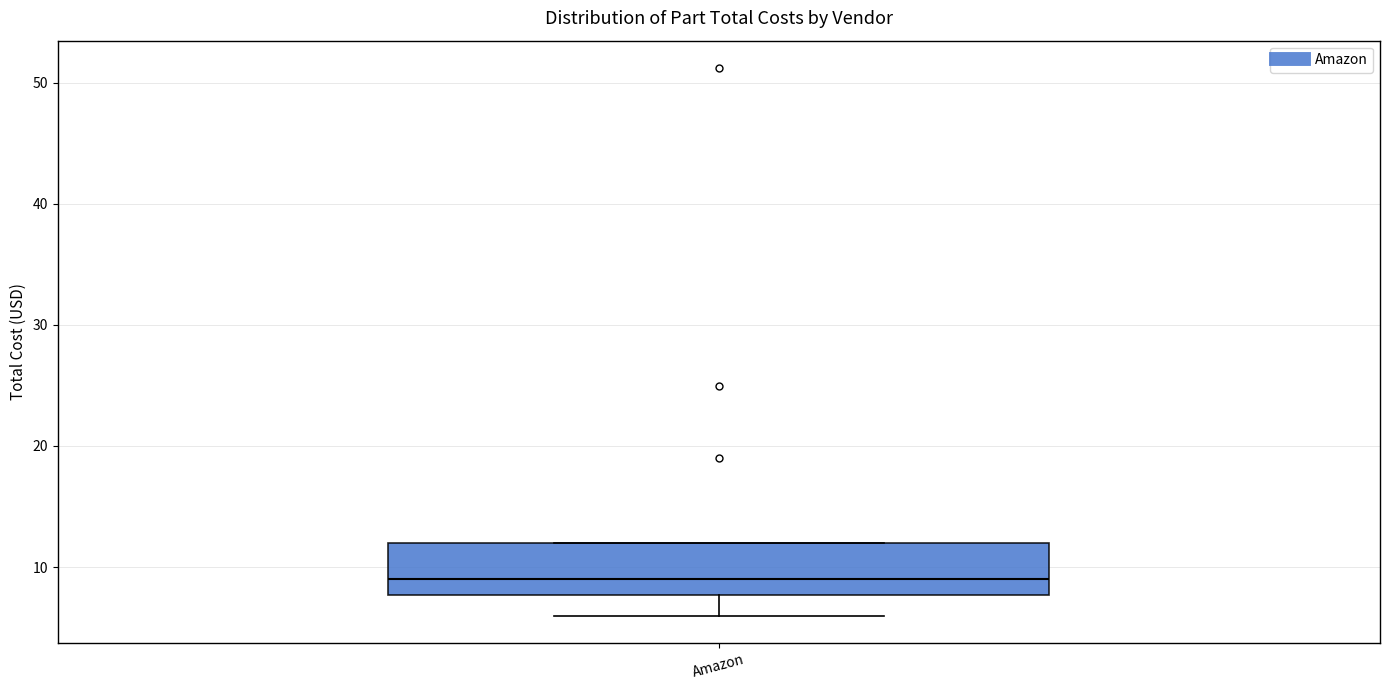

Read this box plot against the y-axis: the position of the median line, the range covered by the box, and the ends of both whiskers. The values are not printed on the chart, so give them approximately, as read against the axis.

median 9, box 8 to 12, whiskers 6 to 12